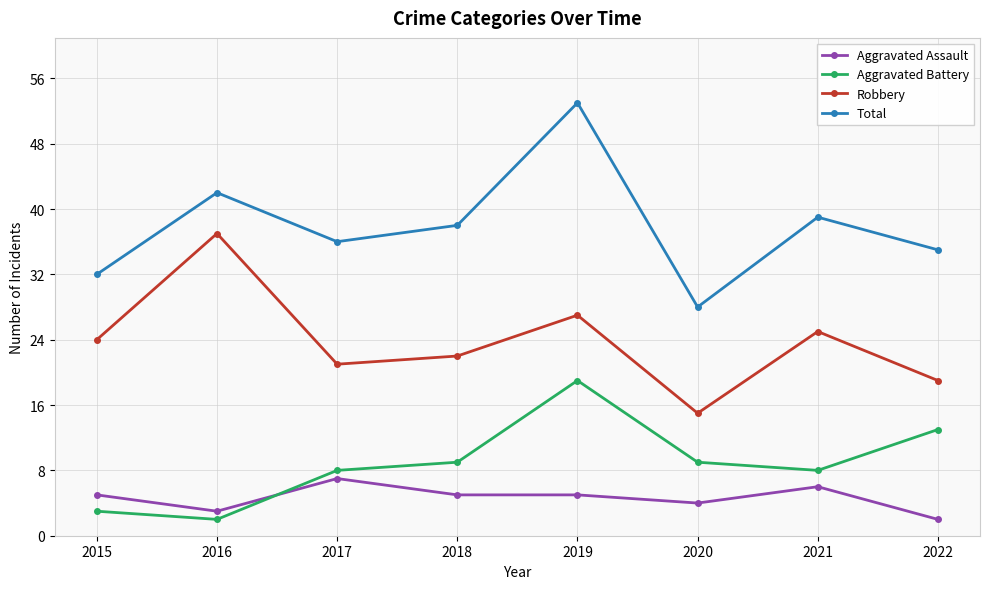

True or false: Total and Robbery intersect in this chart.

False